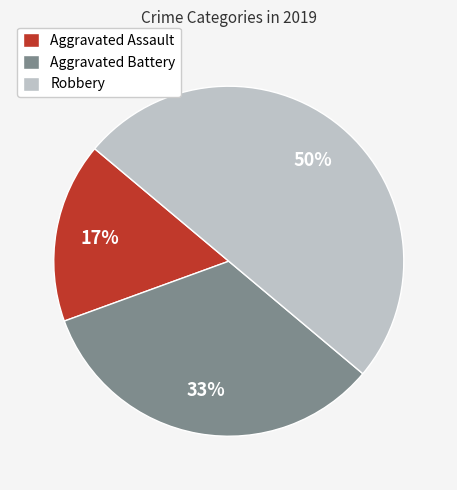

How many segments does this pie chart have?

3